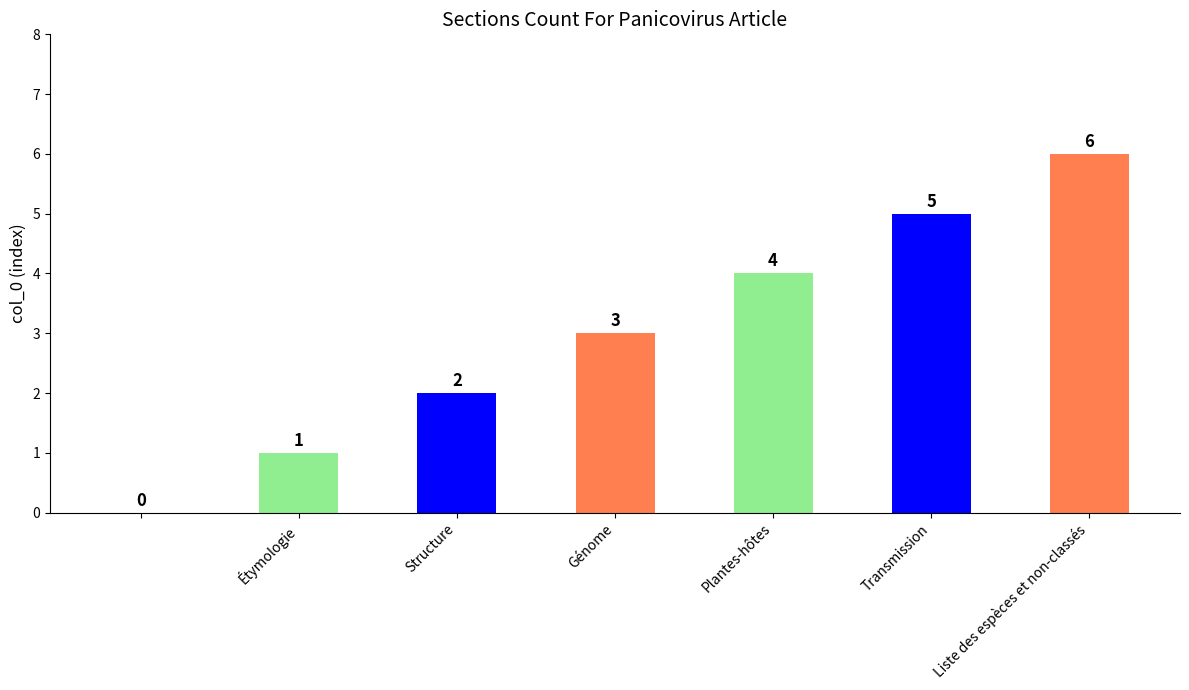

What is the maximum value shown in the chart?

6